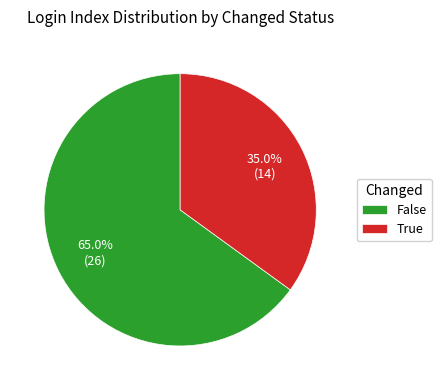

Combined, what portion of the pie is True and False?

100.0%